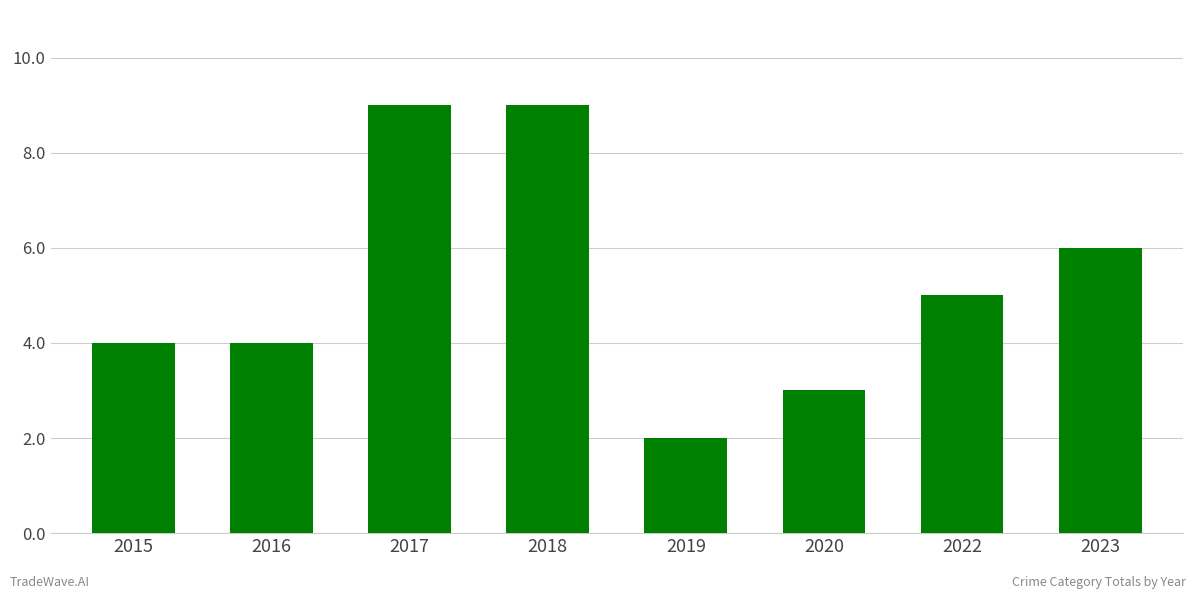

Approximately how many times larger is the value at 2022 compared to 2017?

0.6